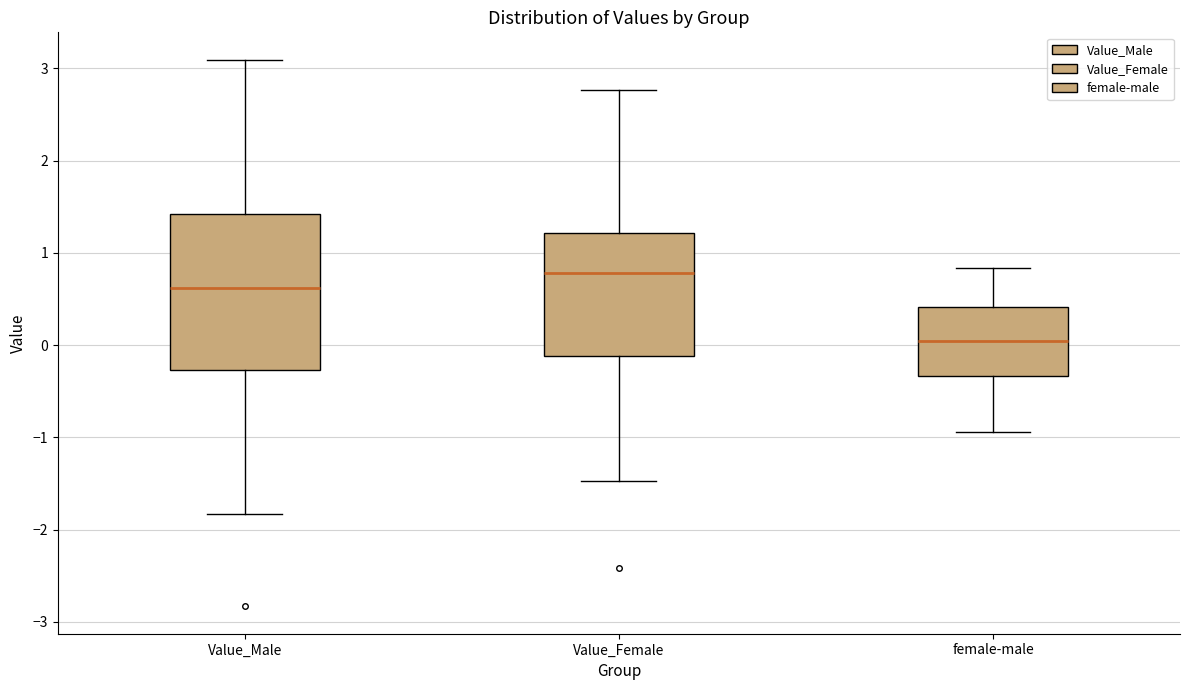

Reading left to right, read every box against the y-axis: the position of its median line, the range the box covers, and the ends of its whiskers. The values are not printed on the chart, so give them approximately, as read against the axis.

Value_Male: median 0.6, box -0.3 to 1.4, whiskers -1.8 to 3.1
Value_Female: median 0.8, box -0.1 to 1.2, whiskers -1.5 to 2.8
female-male: median 0.0, box -0.3 to 0.4, whiskers -0.9 to 0.8